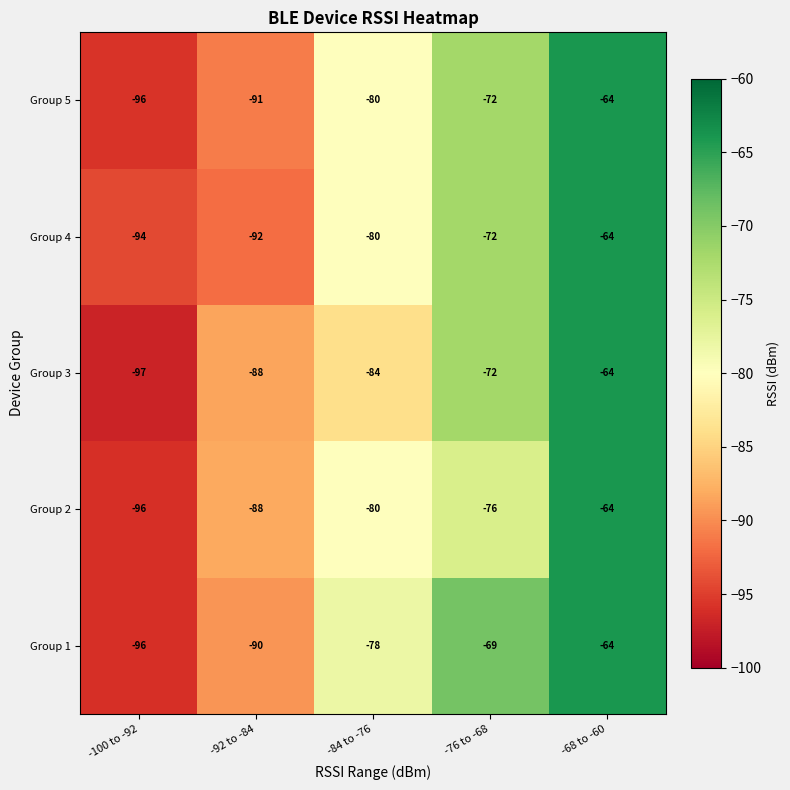

What is the sum of the Group 1 values at -76 to -68 and -68 to -60?

-133